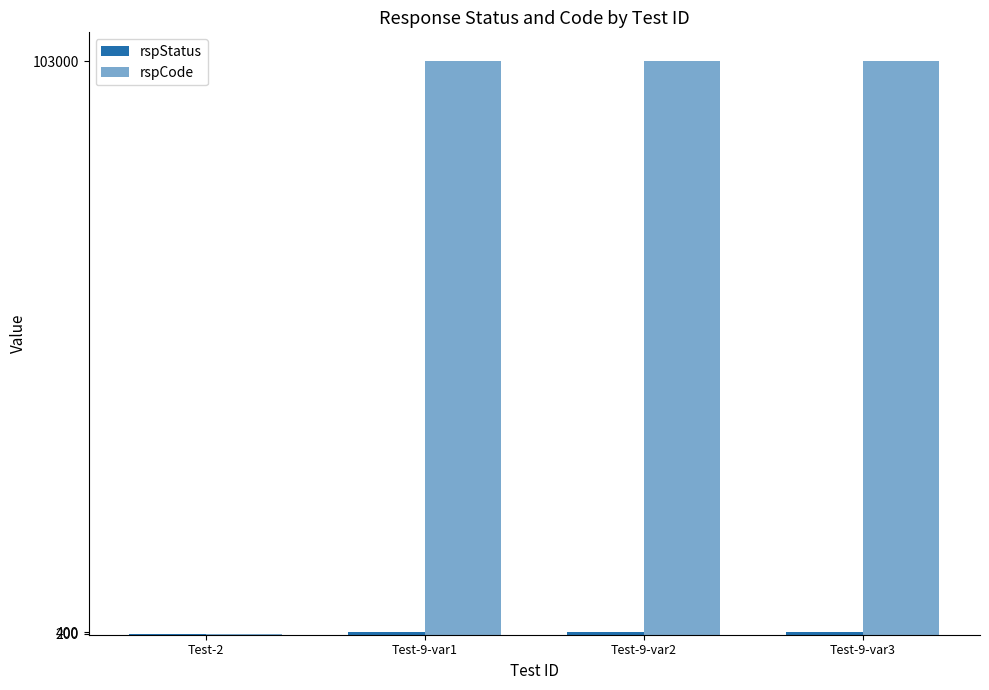

At Test-9-var1, list the series in order from smallest to largest.

rspStatus, rspCode